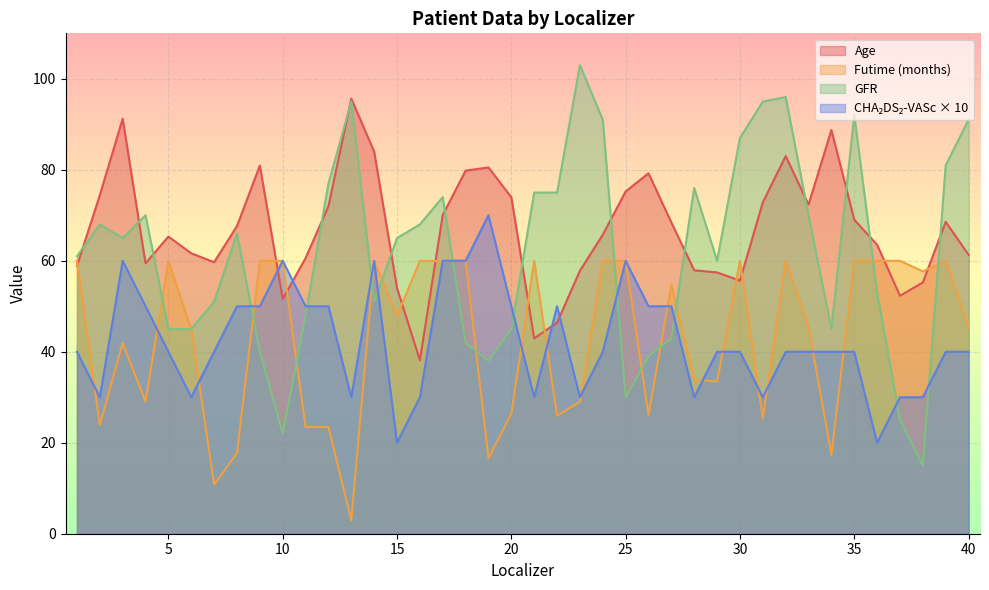

What is the greatest value displayed?

103.0